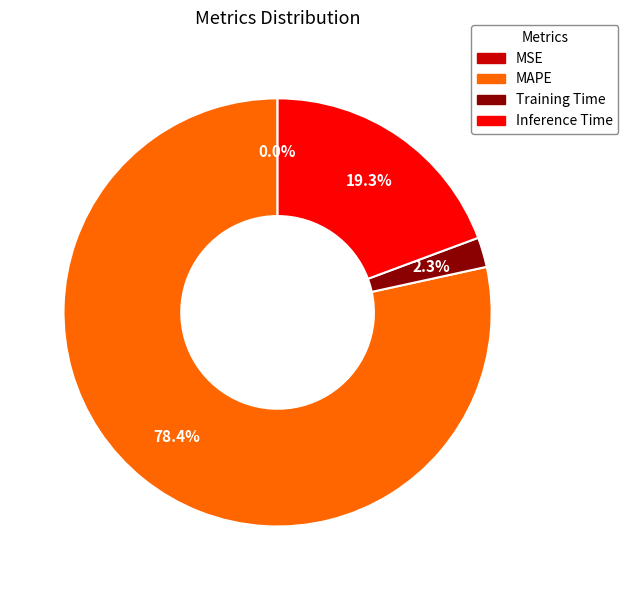

What is the majority slice?

MAPE